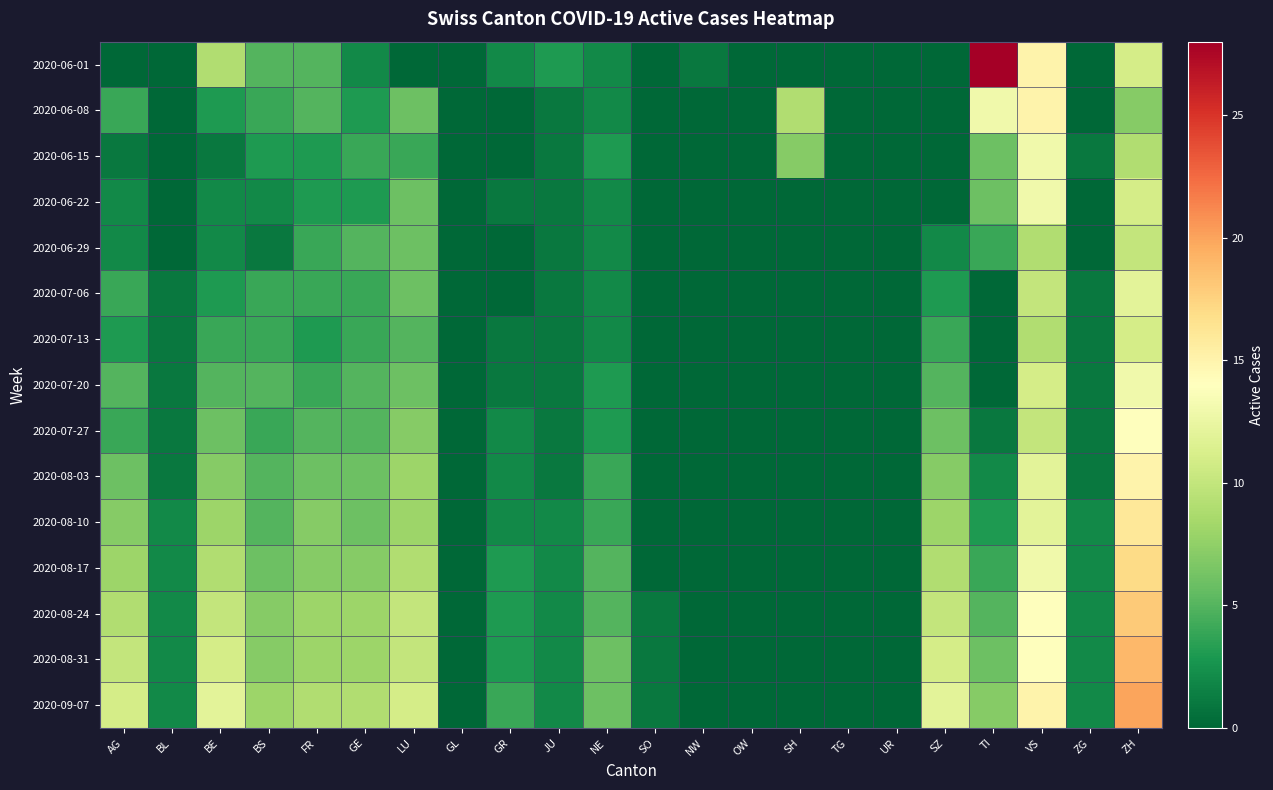

At which category is the sum across all series the highest?

ZH